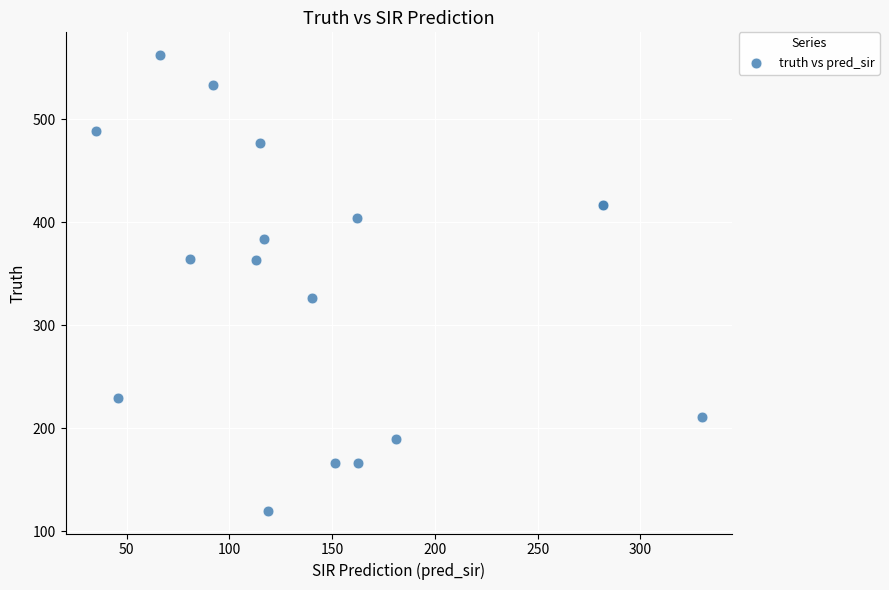

What Y value in the scatter plot is closest to 341?

326